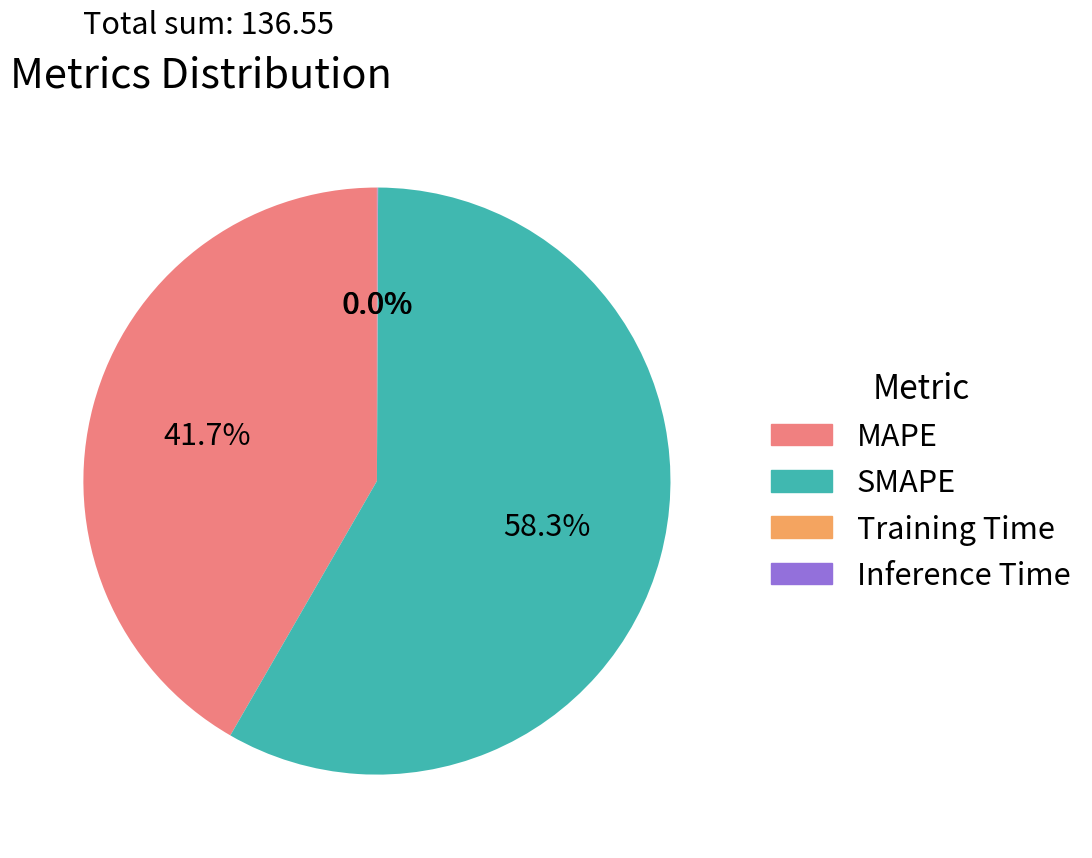

Is it true that MAPE is 34% of the pie?

False